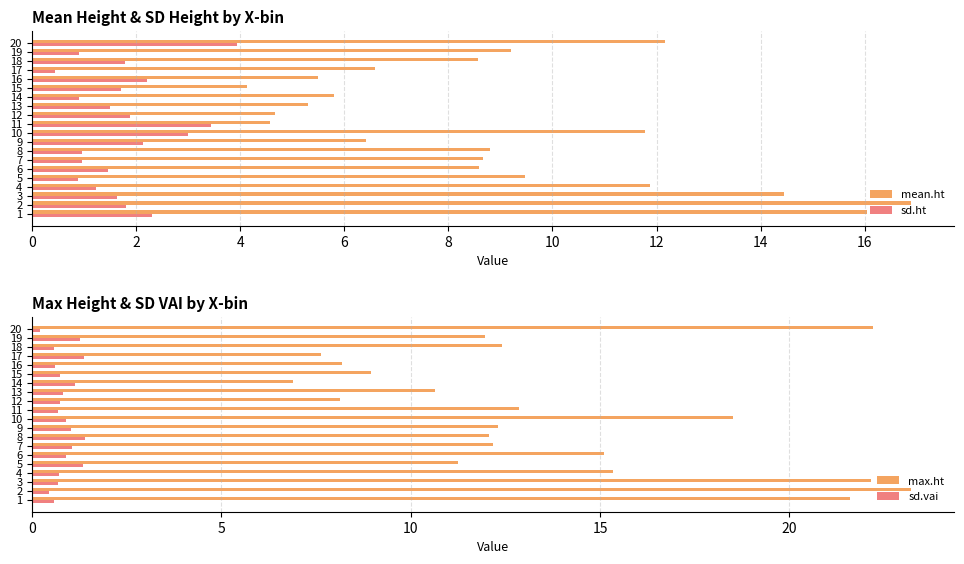

What is the sum of the sd.ht values at 1 and 14?

3.2